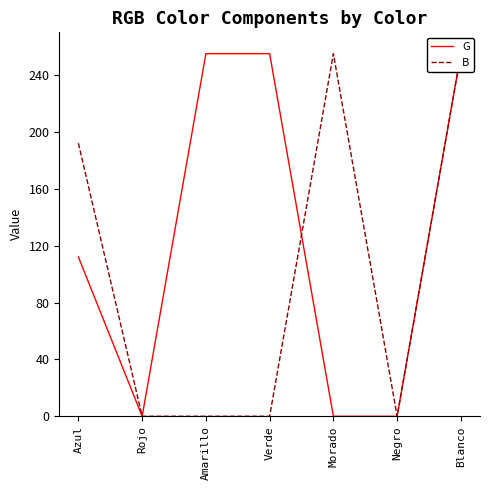

How many values in G are above zero?

4